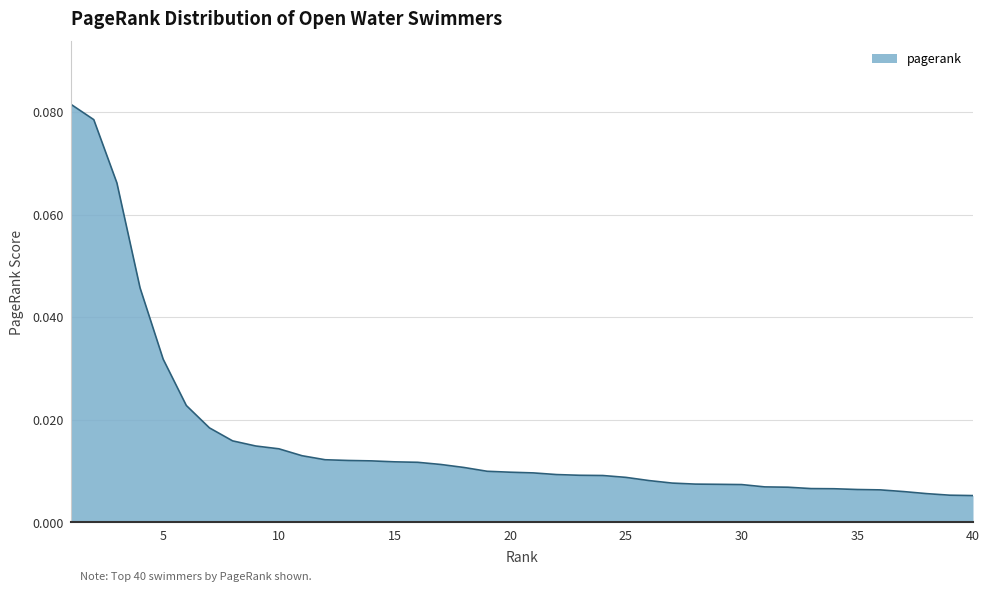

How many lines are shown in the chart?

1